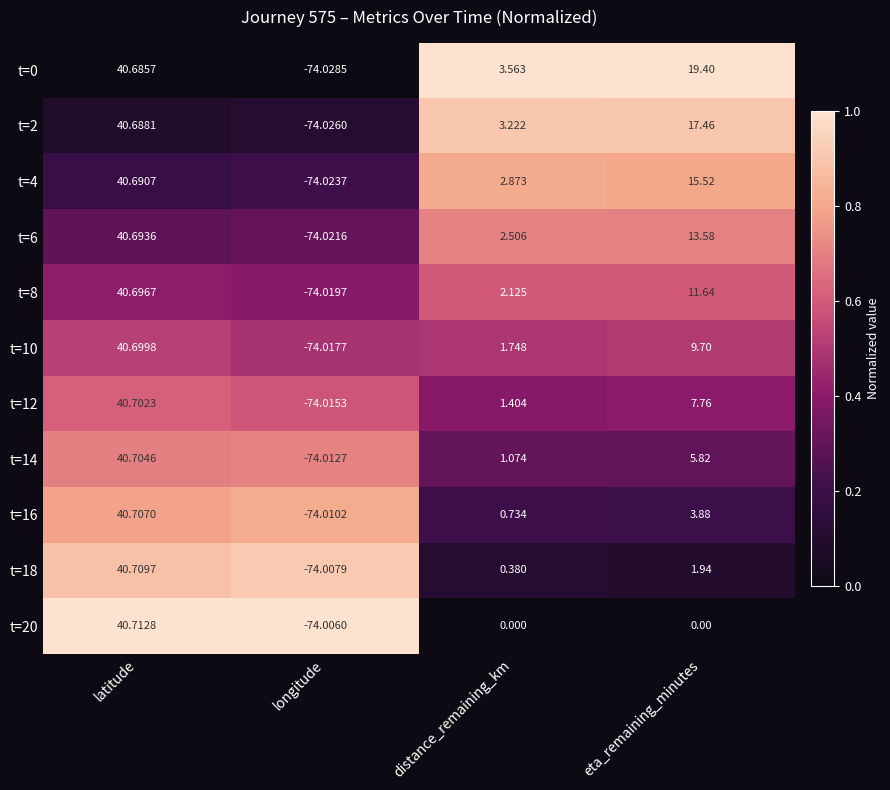

At which label does t=0 first exceed 19?

latitude